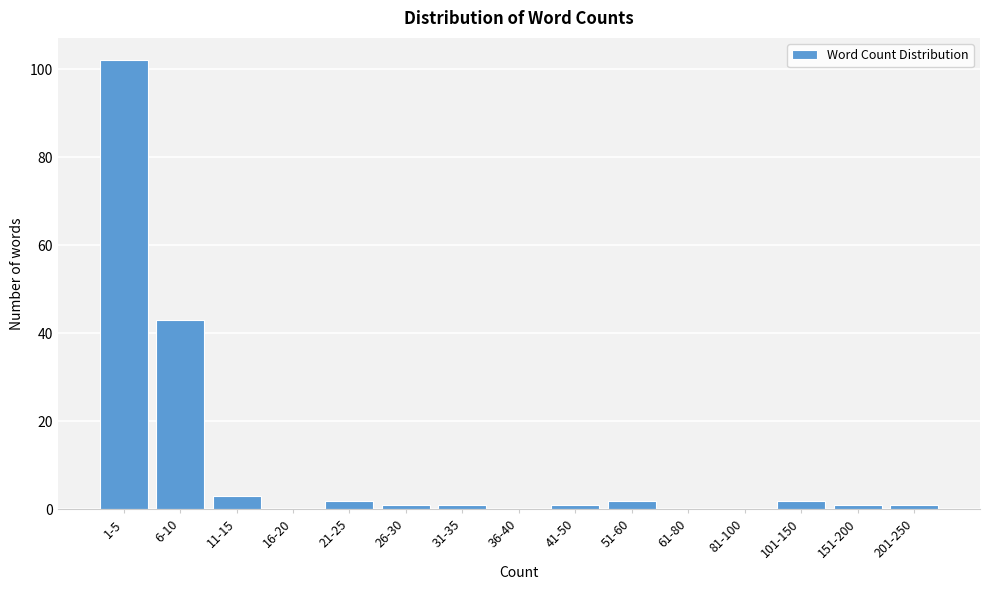

Reading left to right, extract all data points from this chart.

1-5=102	6-10=43	11-15=3	16-20=0	21-25=2	26-30=1	31-35=1	36-40=0	41-50=1	51-60=2	61-80=0	81-100=0	101-150=2	151-200=1	201-250=1